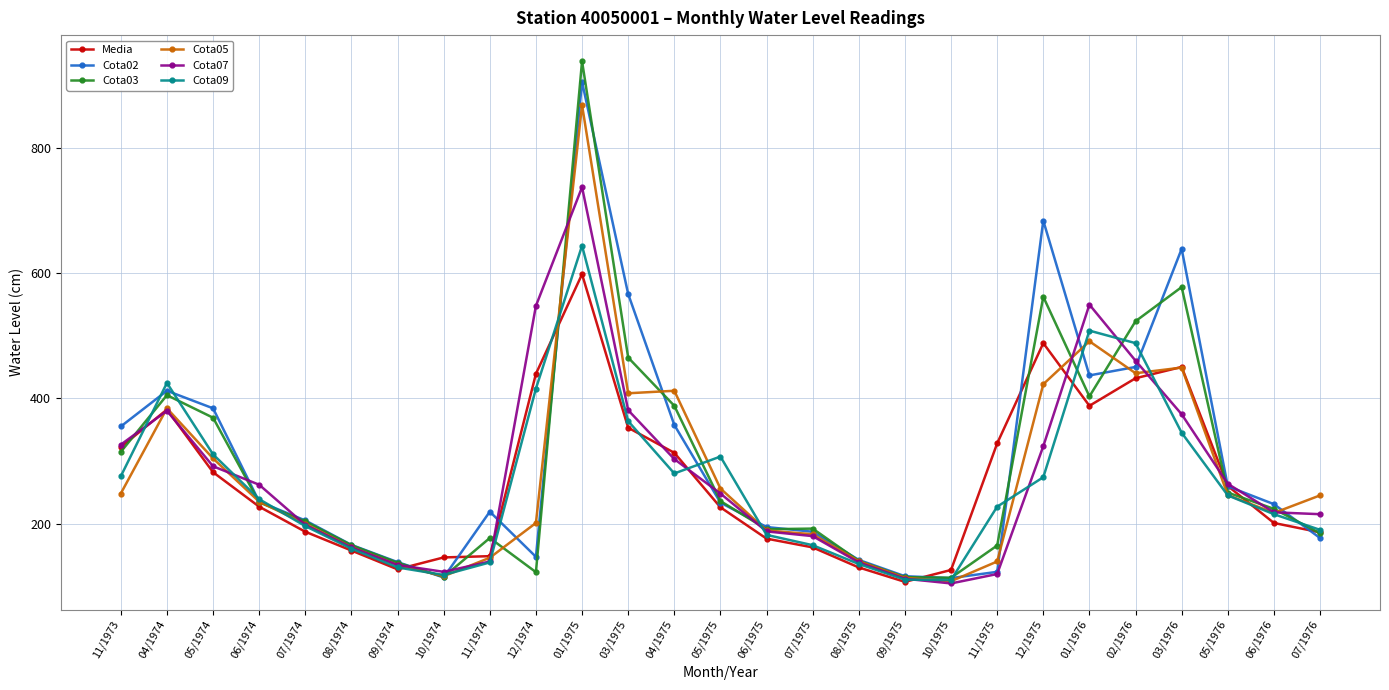

Rank the series at 12/1975 from lowest to highest value.

Cota09, Cota07, Cota05, Media, Cota03, Cota02